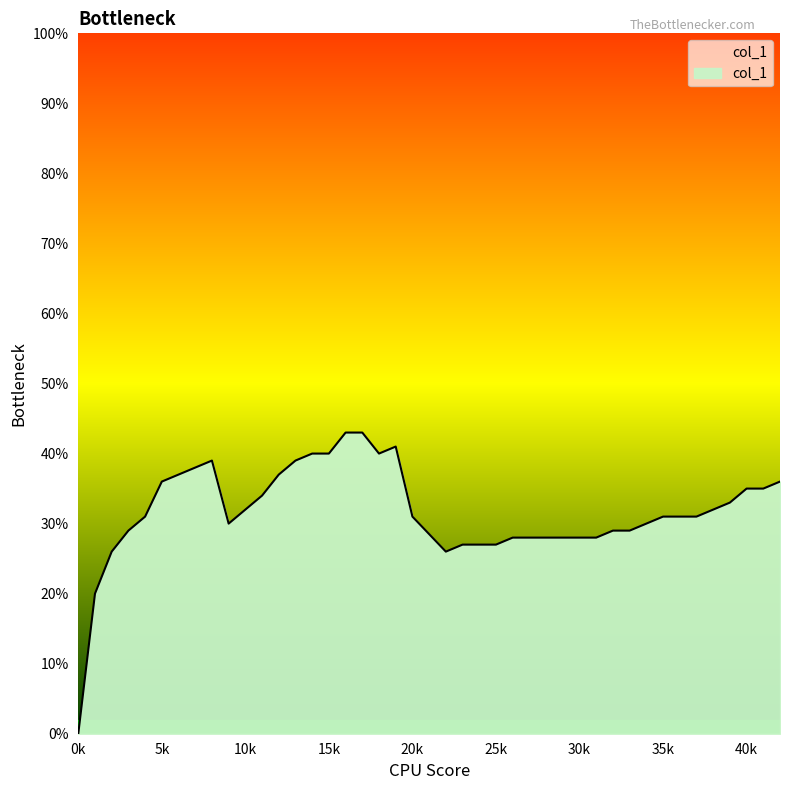

What is the sum of all values?

12.8